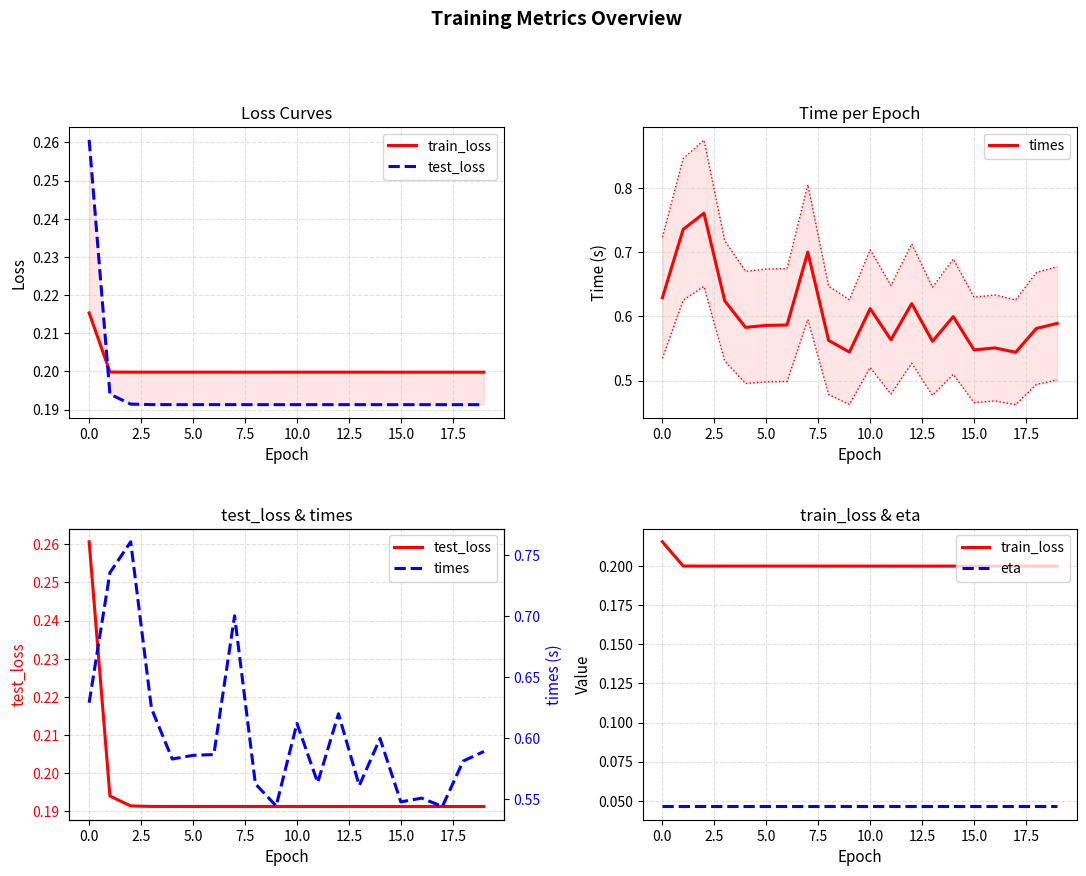

How many lines are shown in the chart?

4